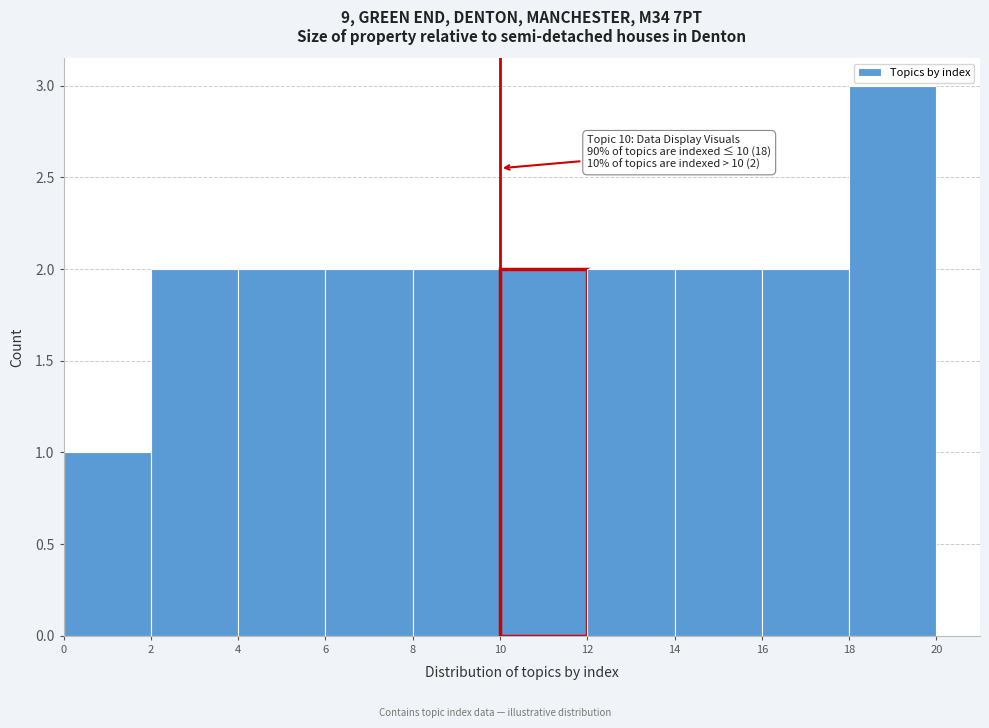

Over which range of the x-axis is the bar tallest?

18 to 20